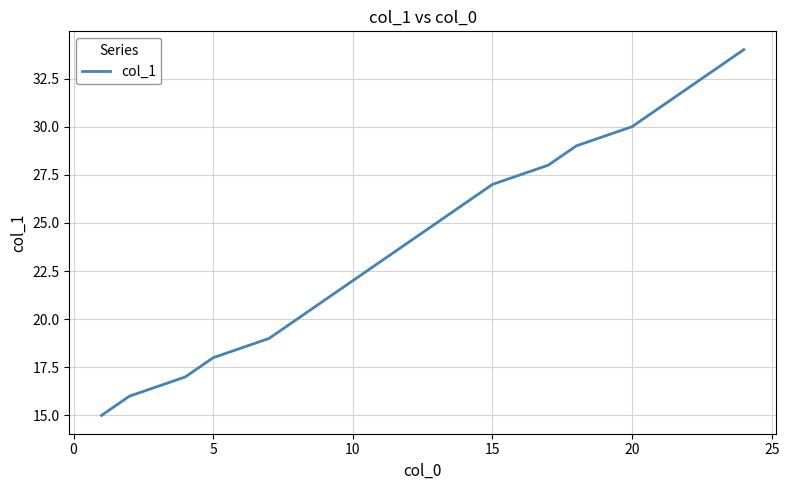

What is the maximum value shown in the chart?

34